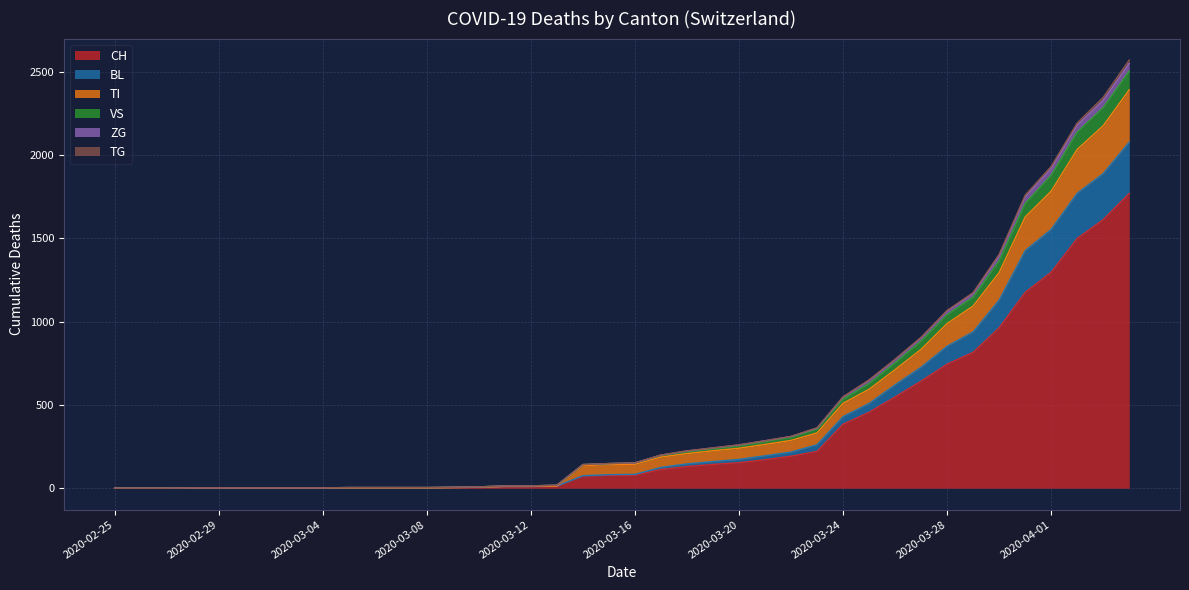

What is the maximum value for CH?

1770